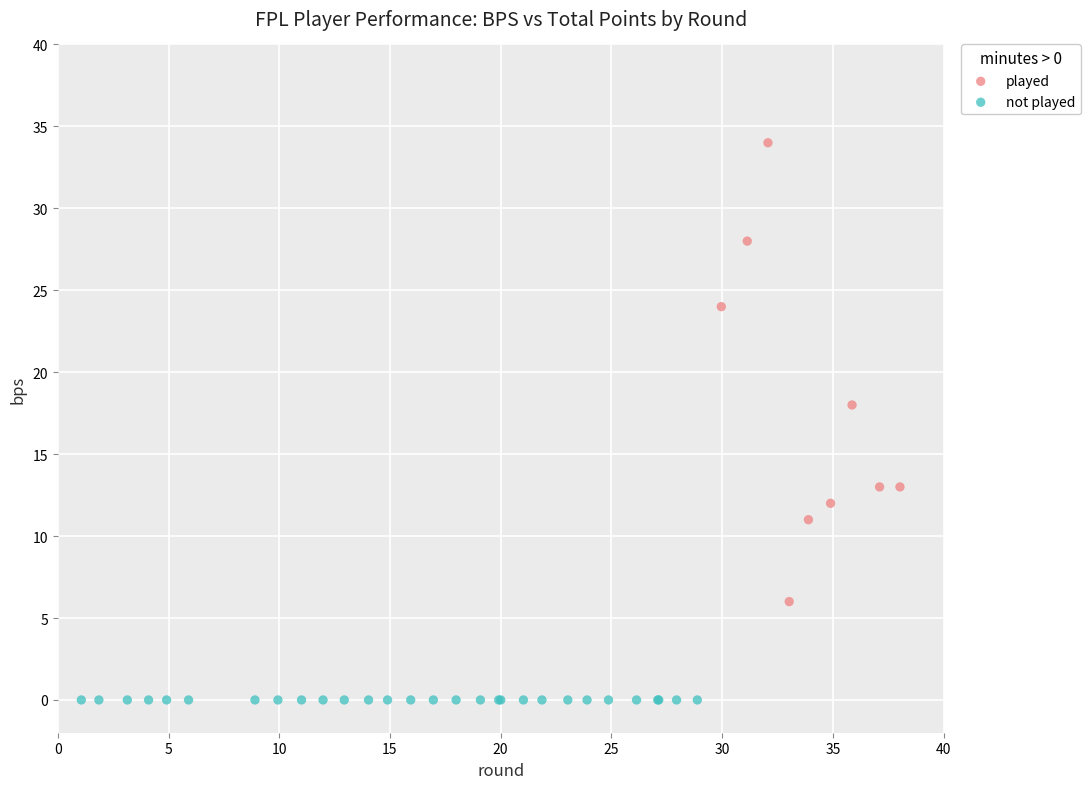

Which series reaches the minimum Y coordinate?

not played